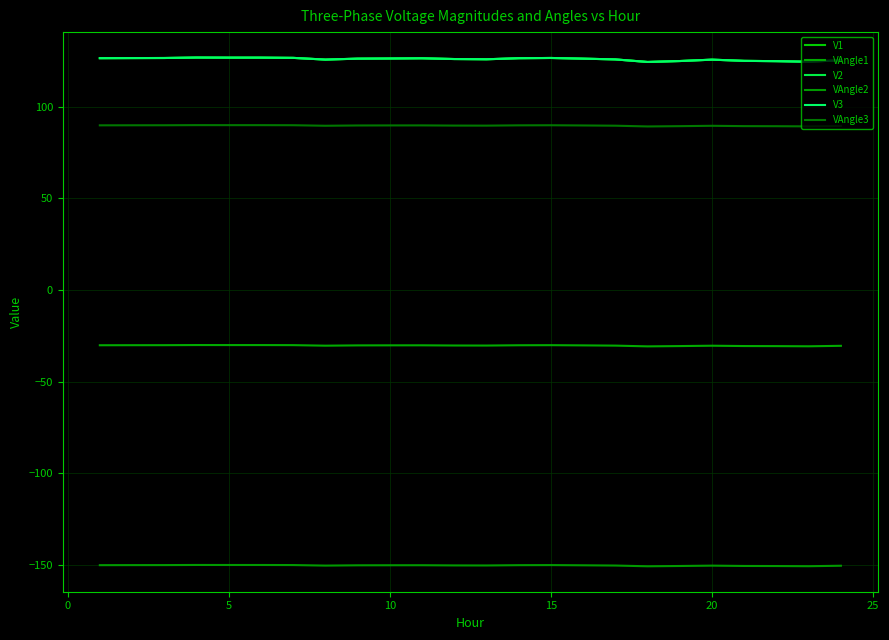

Reading left to right, transcribe all the data shown in this chart.

V1: 126.4	126.5	126.5	126.8	126.7	126.7	126.6	125.7	126.2	126.3	126.4	126.0	125.8	126.4	126.6	126.2	125.8	124.4	124.9	125.6	125.0	124.8	124.5	125.3
VAngle1: -30.2	-30.2	-30.2	-30.1	-30.1	-30.1	-30.1	-30.4	-30.3	-30.2	-30.2	-30.3	-30.4	-30.2	-30.2	-30.3	-30.4	-30.8	-30.6	-30.5	-30.6	-30.7	-30.8	-30.5
V2: 126.4	126.5	126.5	126.8	126.7	126.7	126.6	125.7	126.2	126.3	126.4	126.0	125.8	126.4	126.6	126.2	125.8	124.4	124.9	125.6	125.0	124.8	124.5	125.3
VAngle2: -150.2	-150.2	-150.2	-150.1	-150.1	-150.1	-150.1	-150.4	-150.3	-150.2	-150.2	-150.3	-150.4	-150.2	-150.2	-150.3	-150.4	-150.8	-150.7	-150.5	-150.6	-150.7	-150.8	-150.5
V3: 126.4	126.5	126.5	126.8	126.7	126.7	126.6	125.7	126.2	126.3	126.4	126.0	125.8	126.4	126.6	126.2	125.8	124.4	124.9	125.6	125.0	124.8	124.5	125.3
VAngle3: 89.8	89.8	89.8	89.9	89.9	89.9	89.9	89.6	89.7	89.8	89.8	89.7	89.6	89.8	89.8	89.7	89.6	89.2	89.4	89.5	89.4	89.3	89.2	89.5